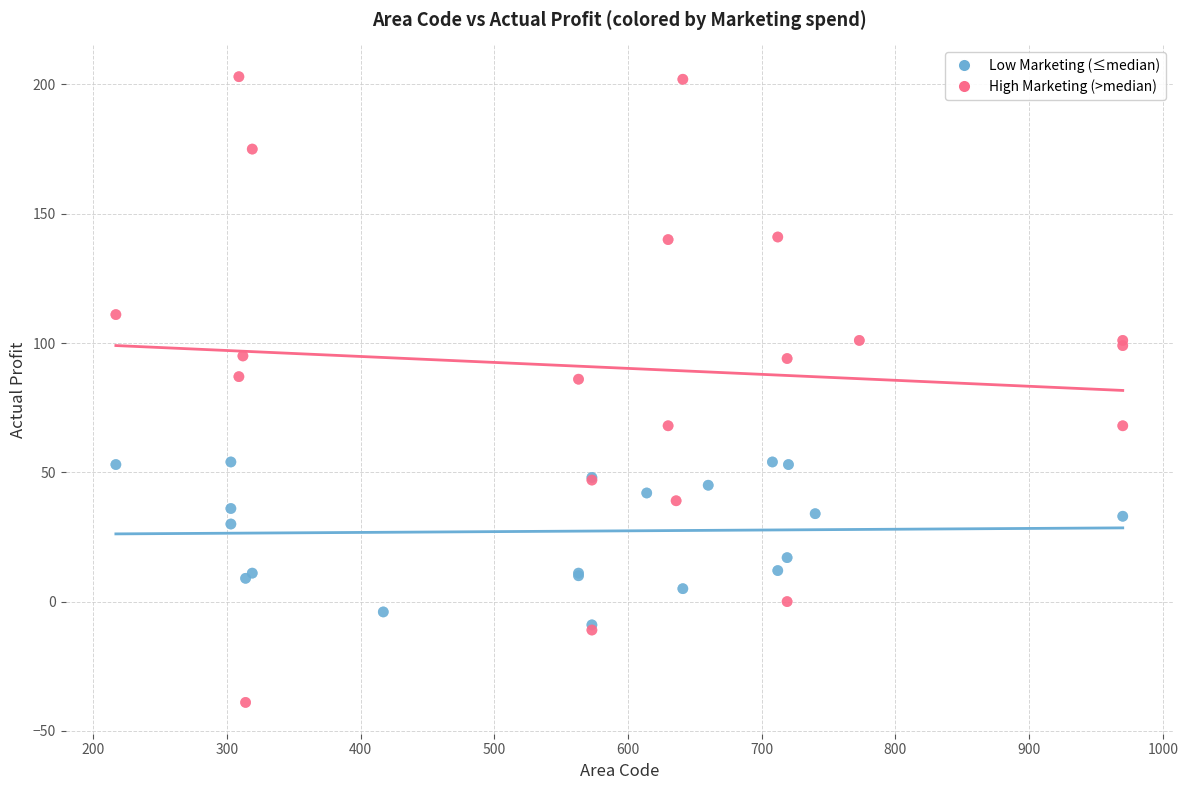

Which series has the widest spread of Y values?

High Marketing (>median)